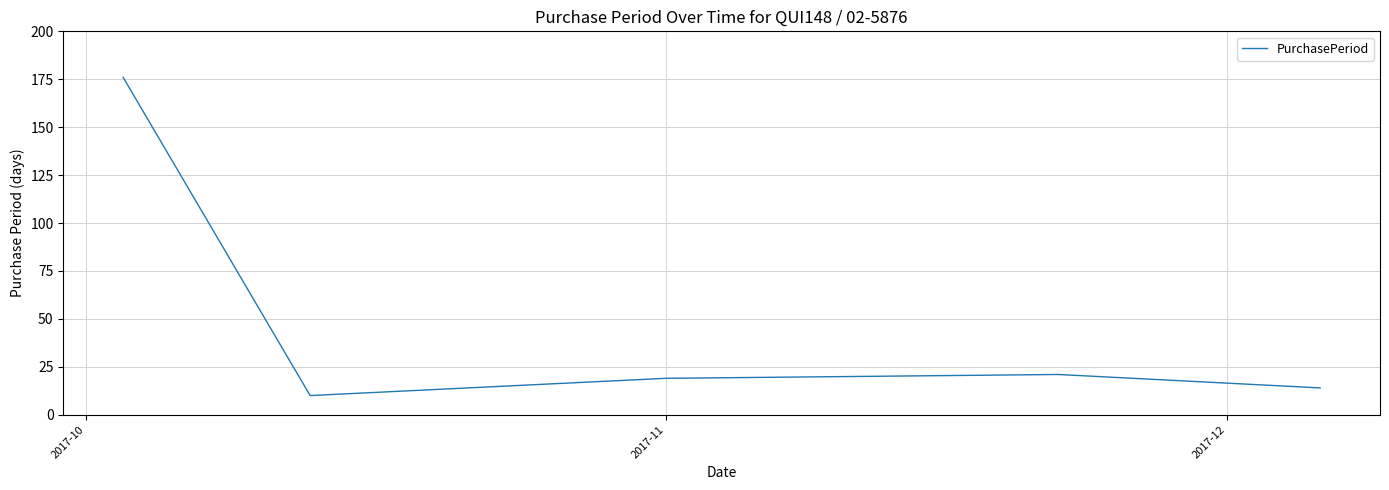

What is the greatest value displayed?

176